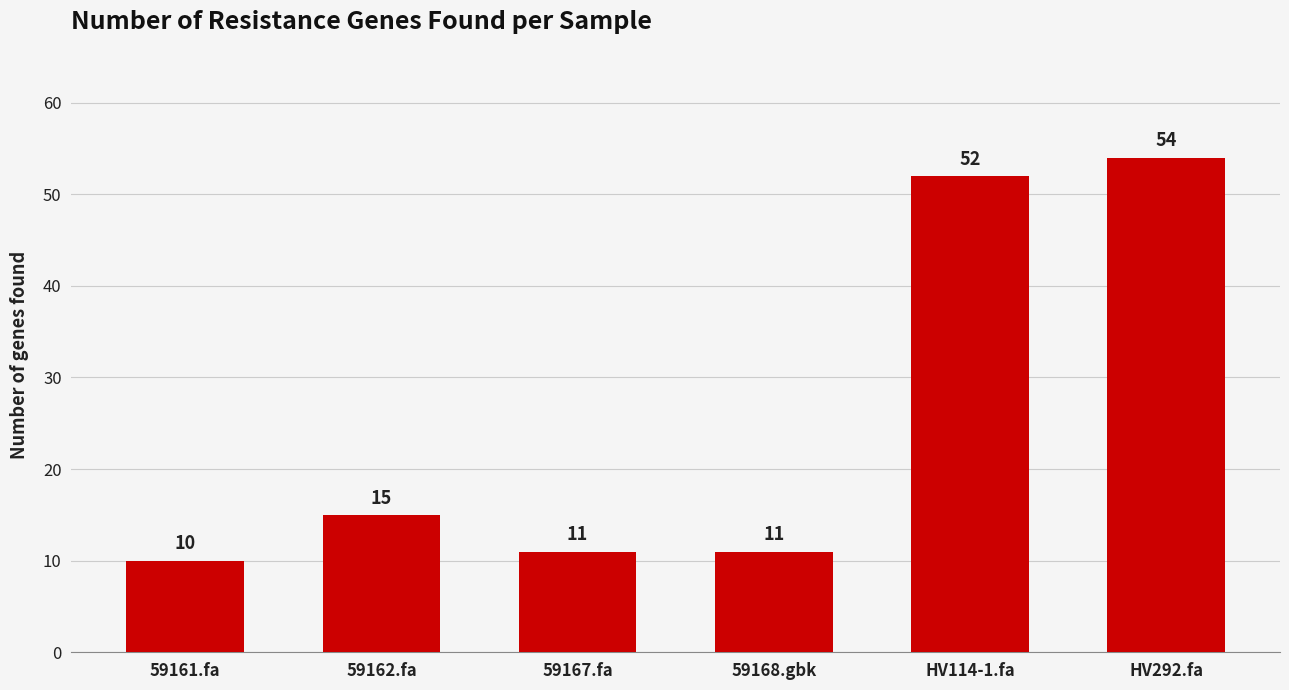

Which category has the lowest value across all series?

59161.fa